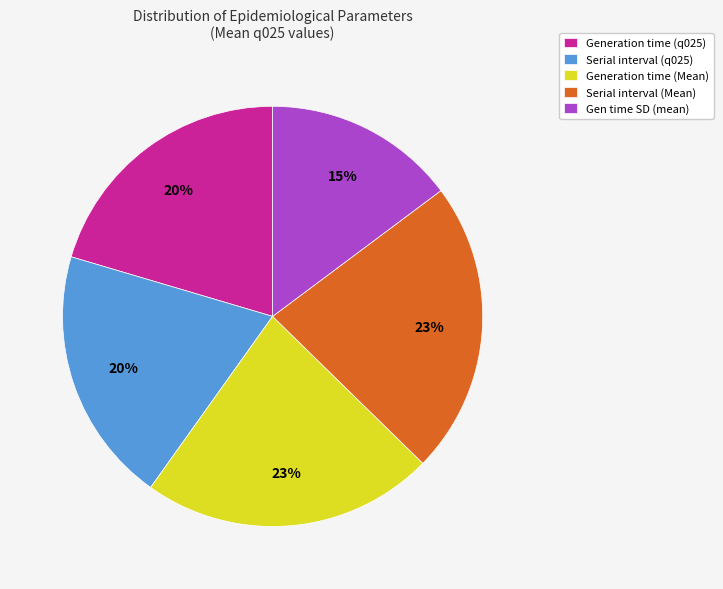

To the nearest percent, what is the combined percentage of Serial interval (Mean) and Generation time (q025)?

43%